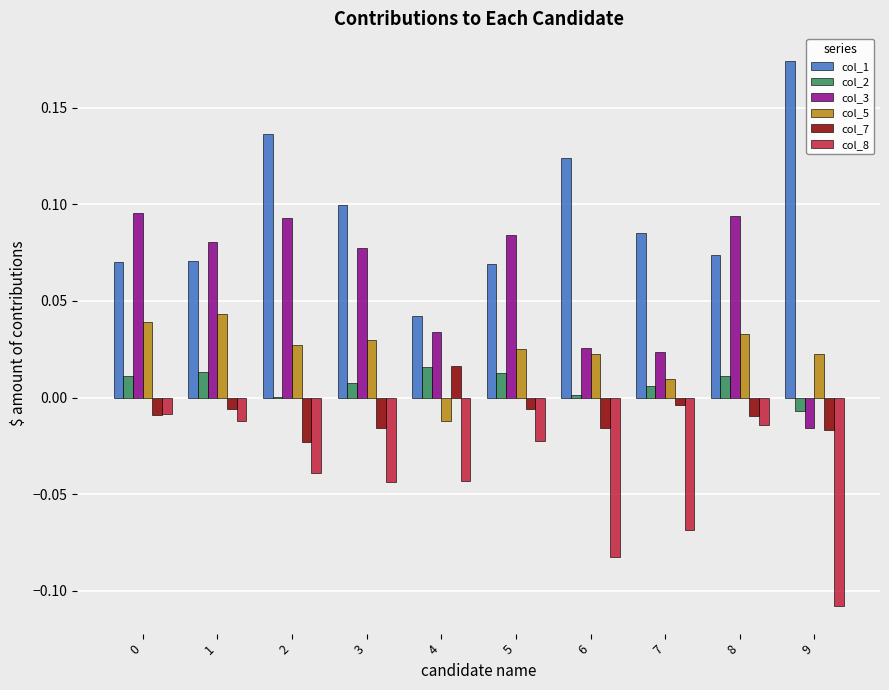

The value of col_8 at 4 is -0.1. True or false?

False